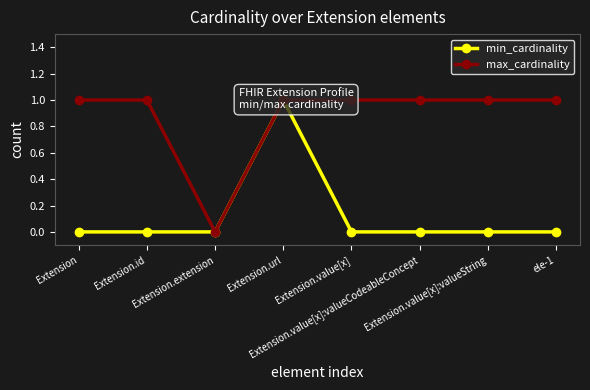

Is it true that max_cardinality equals 1 at Extension?

True